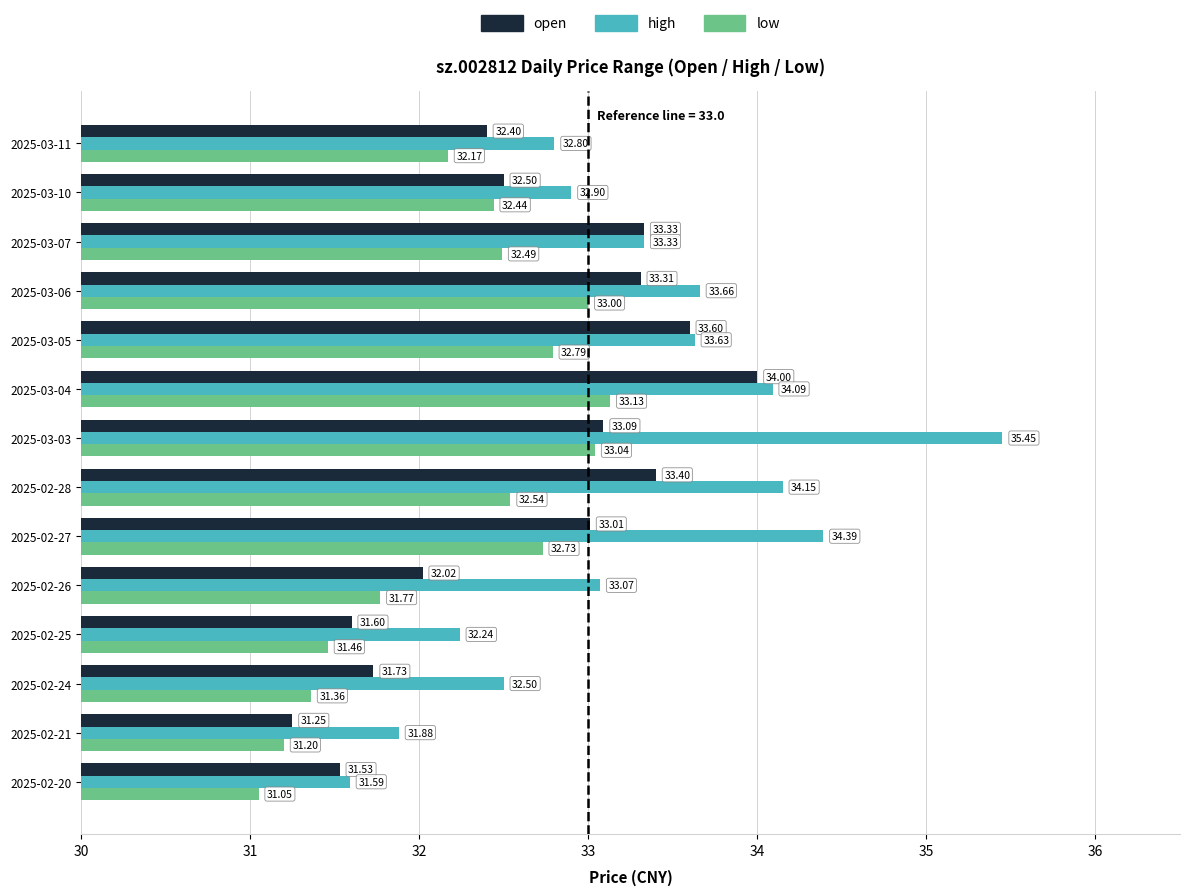

List the series in order of their peak value, lowest first.

low, open, high